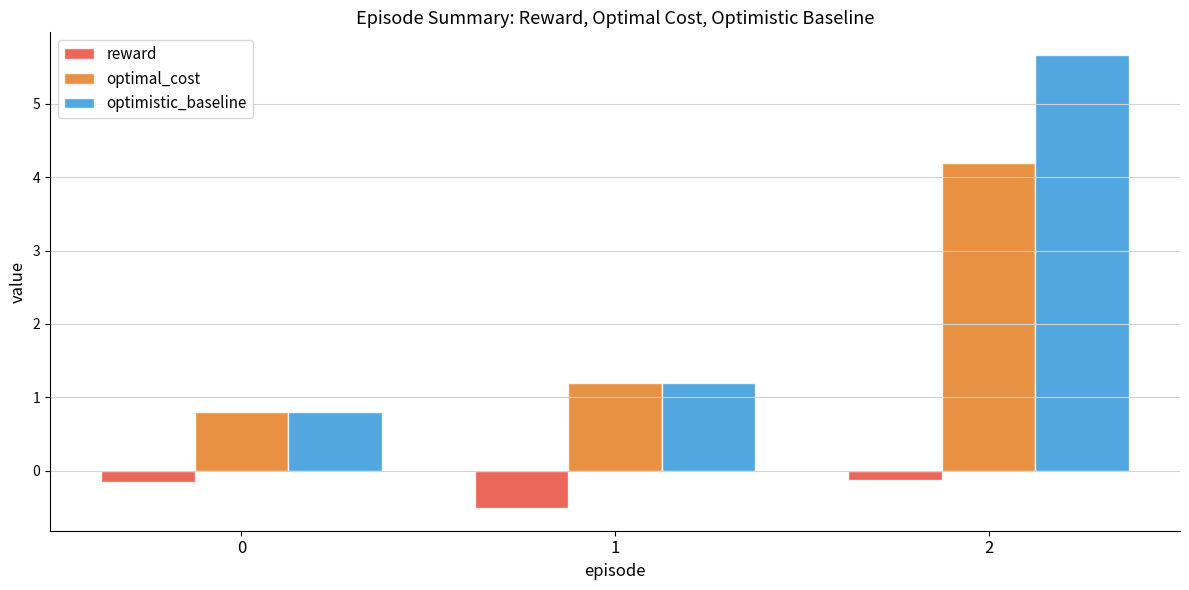

List the series in order of their overall mean, highest first.

optimistic_baseline, optimal_cost, reward